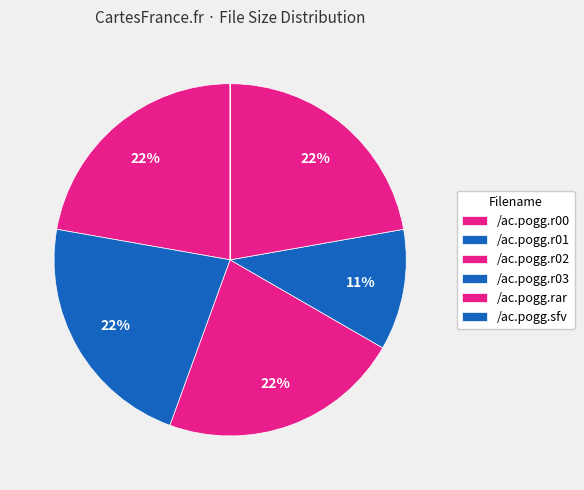

To the nearest percent, what is the average slice percentage?

17%